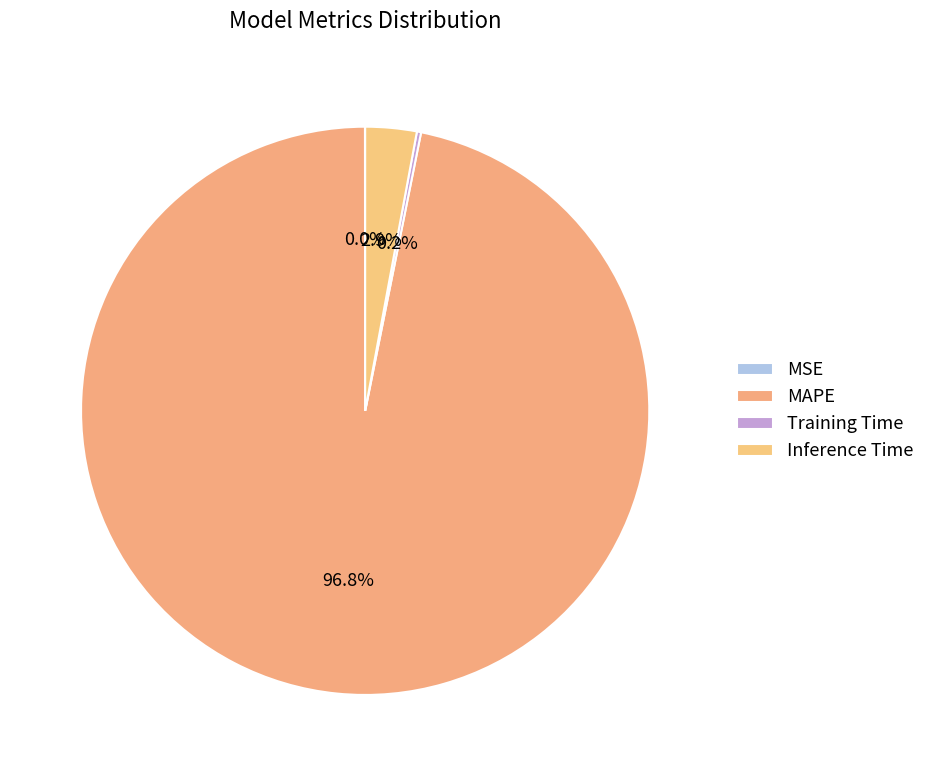

The Training Time slice represents 15% of the pie. True or false?

False